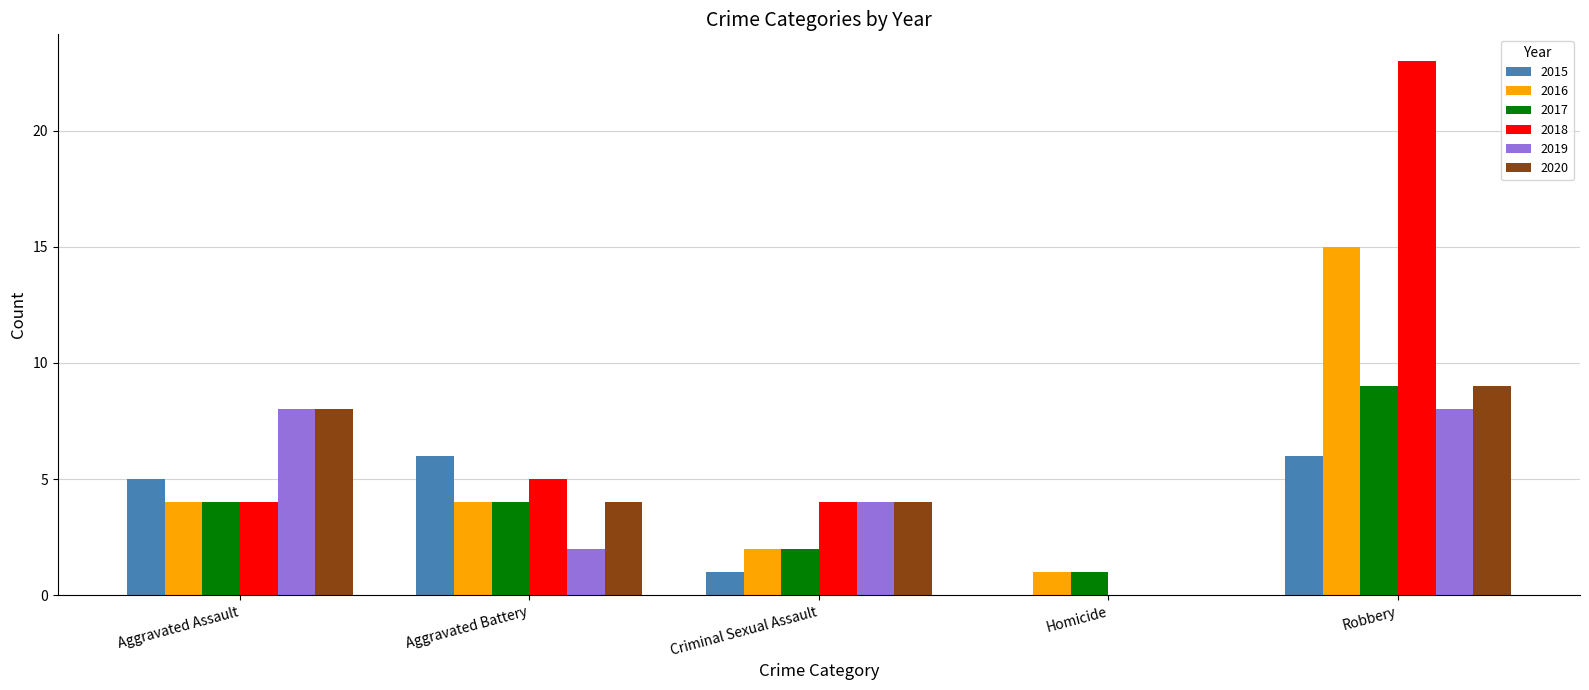

What is the spread (max minus min) of values at Aggravated Assault?

4